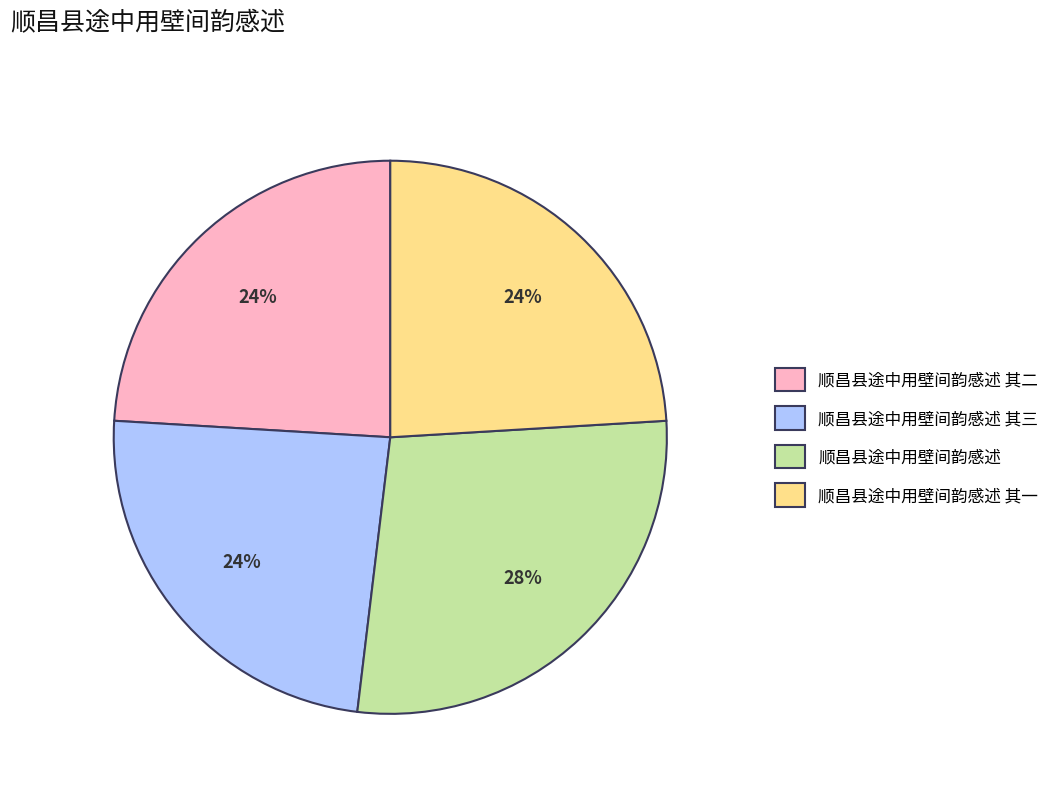

Do 顺昌县途中用壁间韵感述 其三 and 顺昌县途中用壁间韵感述 其二 together represent more than half of the pie?

No